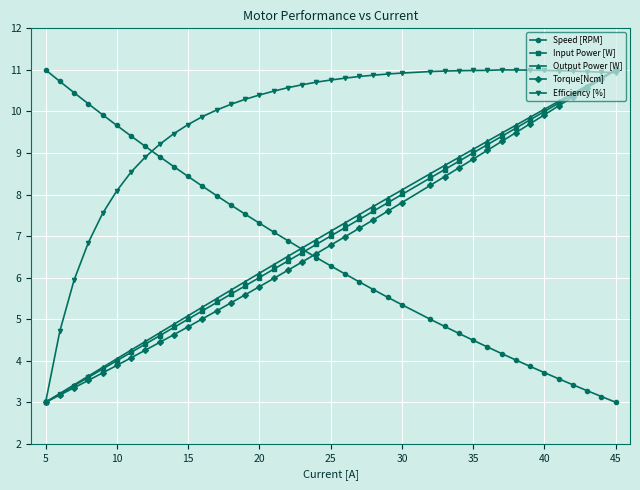

True or false: Speed [RPM] has more than 1 interior local peaks.

False